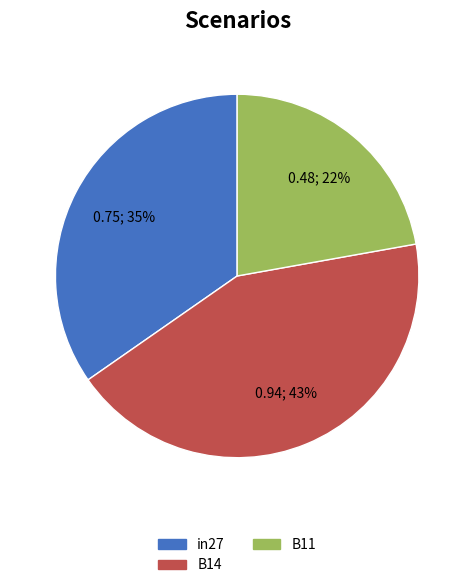

How many segments does this pie chart have?

3